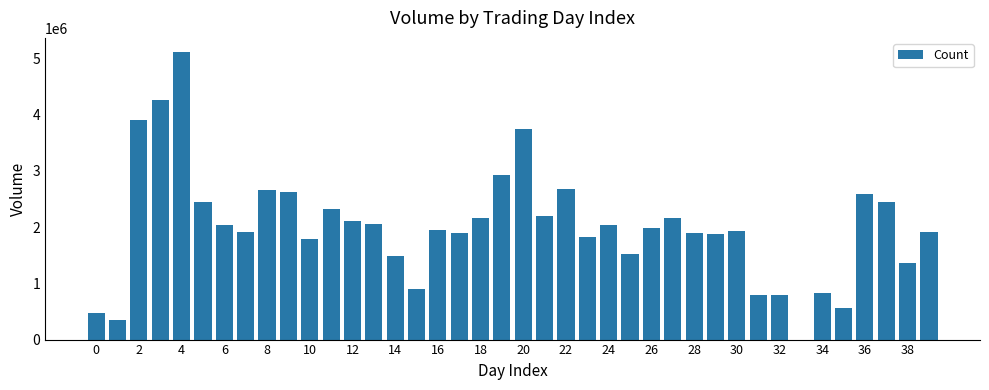

Where is the data nearest to the value 2552989?

36